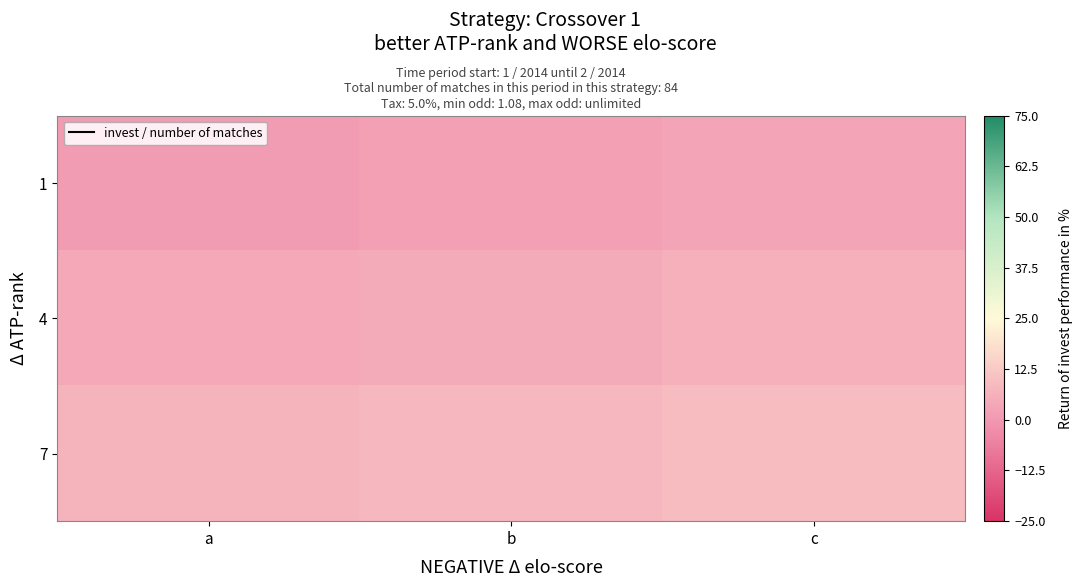

List the series in order of their overall mean, lowest first.

1, 4, 7